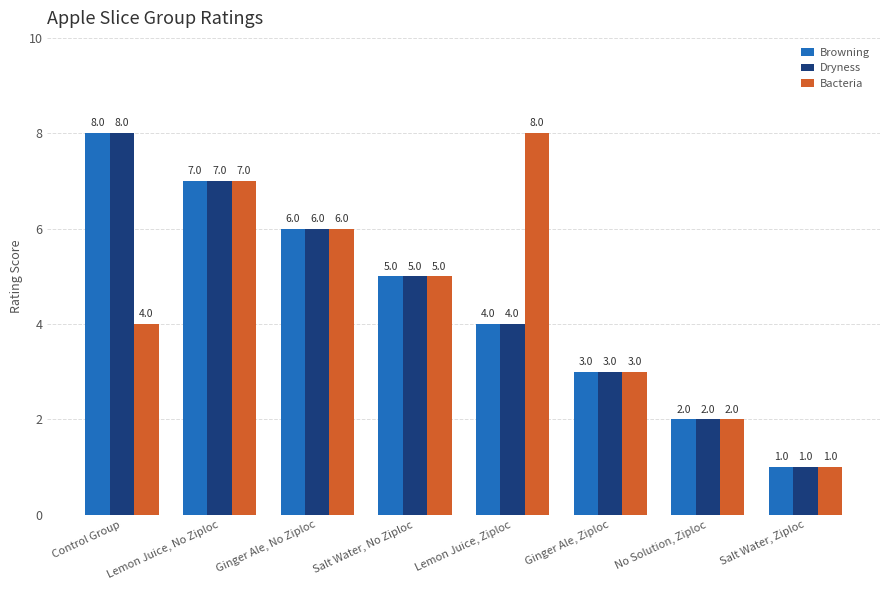

At which label does Dryness first exceed 5?

Control Group